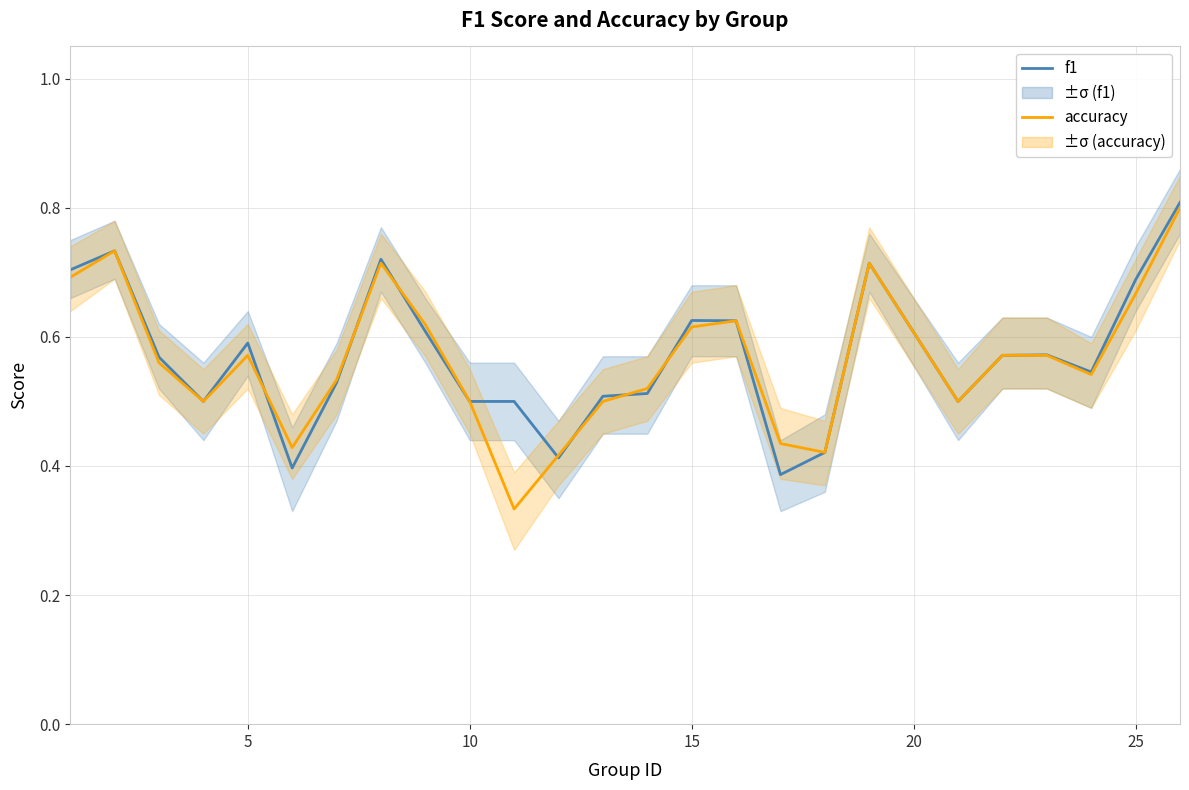

Which series ends up on top after the final intersection of accuracy and f1?

f1